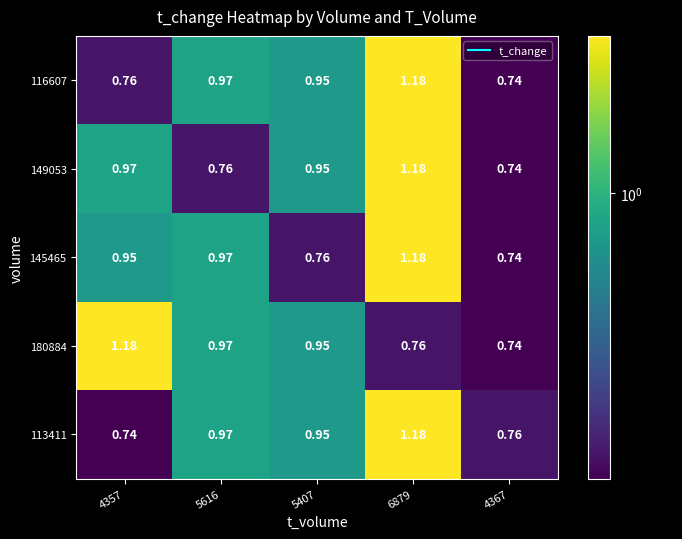

Is the value of 180884 at 6879 greater than the value of 116607 at 4367?

Yes